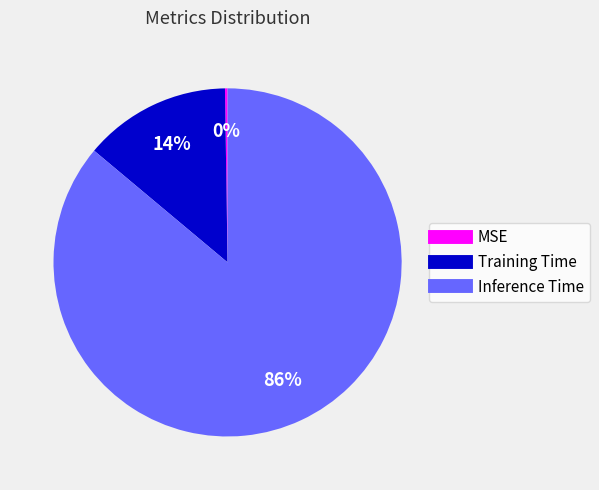

What percentage is the Inference Time slice, to the nearest percent?

86%